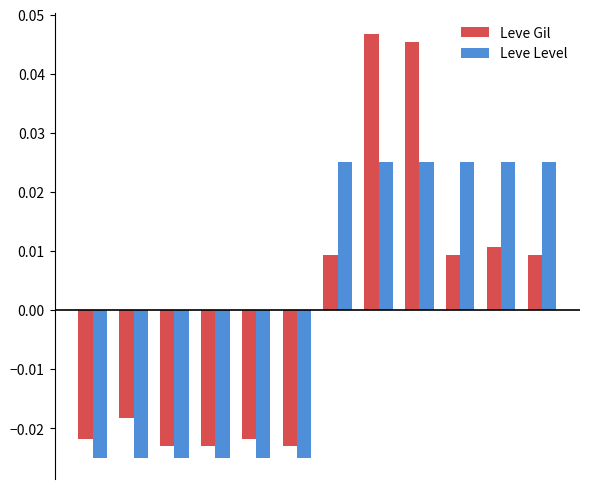

How many negative values does the Leve Gil series have?

6